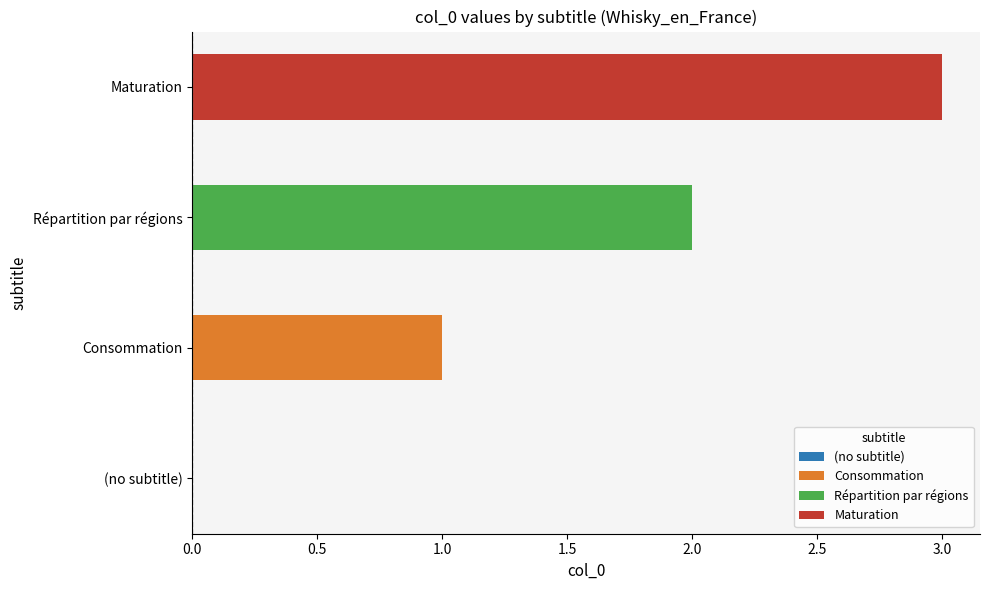

Read the value at Maturation.

3